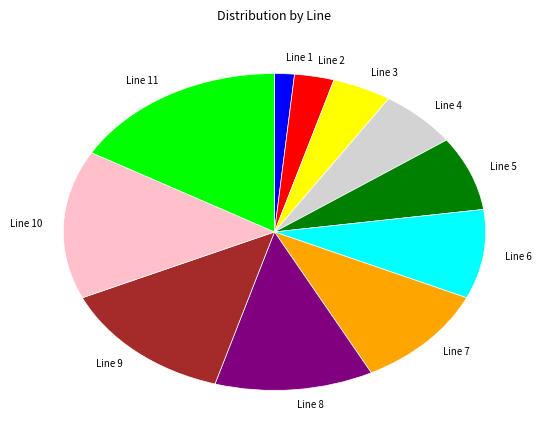

Rank the categories by value from highest to lowest.

Line 11, Line 10, Line 9, Line 8, Line 7, Line 6, Line 5, Line 4, Line 3, Line 2, Line 1